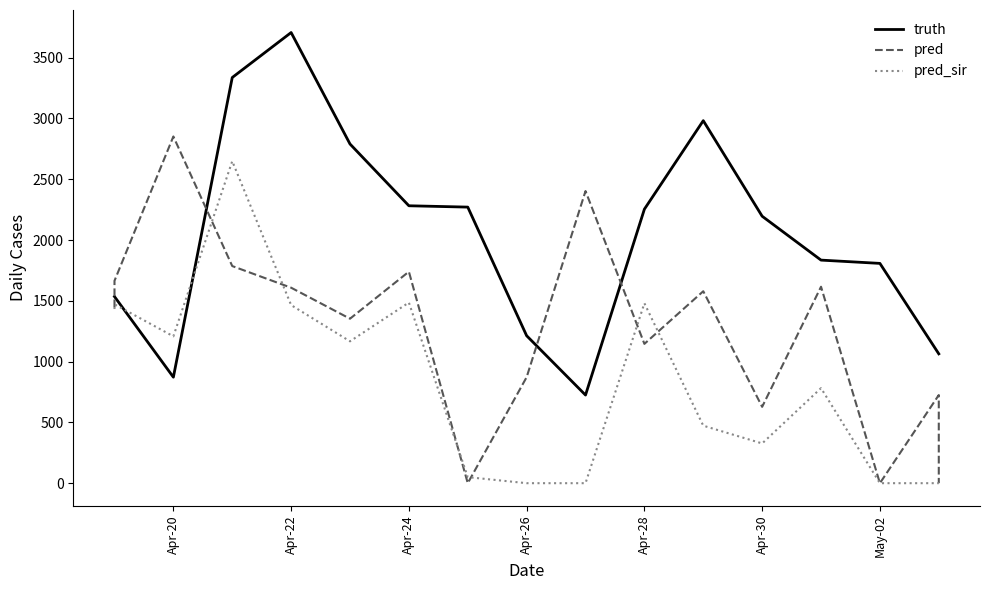

Rank the series by their average value, from lowest to highest.

pred_sir, pred, truth